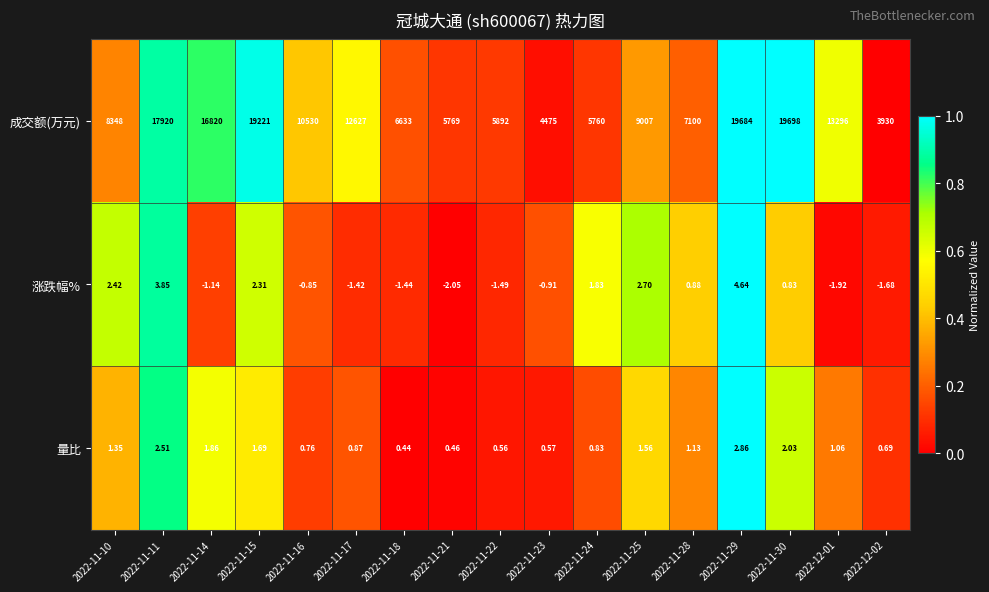

Is the value of 成交额(万元) at 2022-11-15 greater than the value of 量比 at 2022-11-11?

Yes